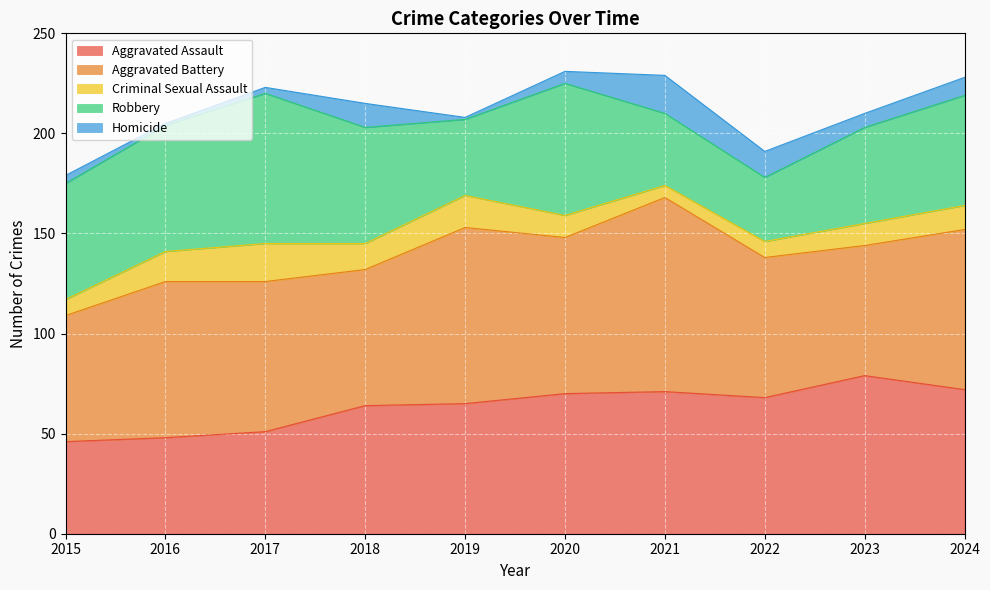

True or false: Robbery has a value of 38 at 2019.

True